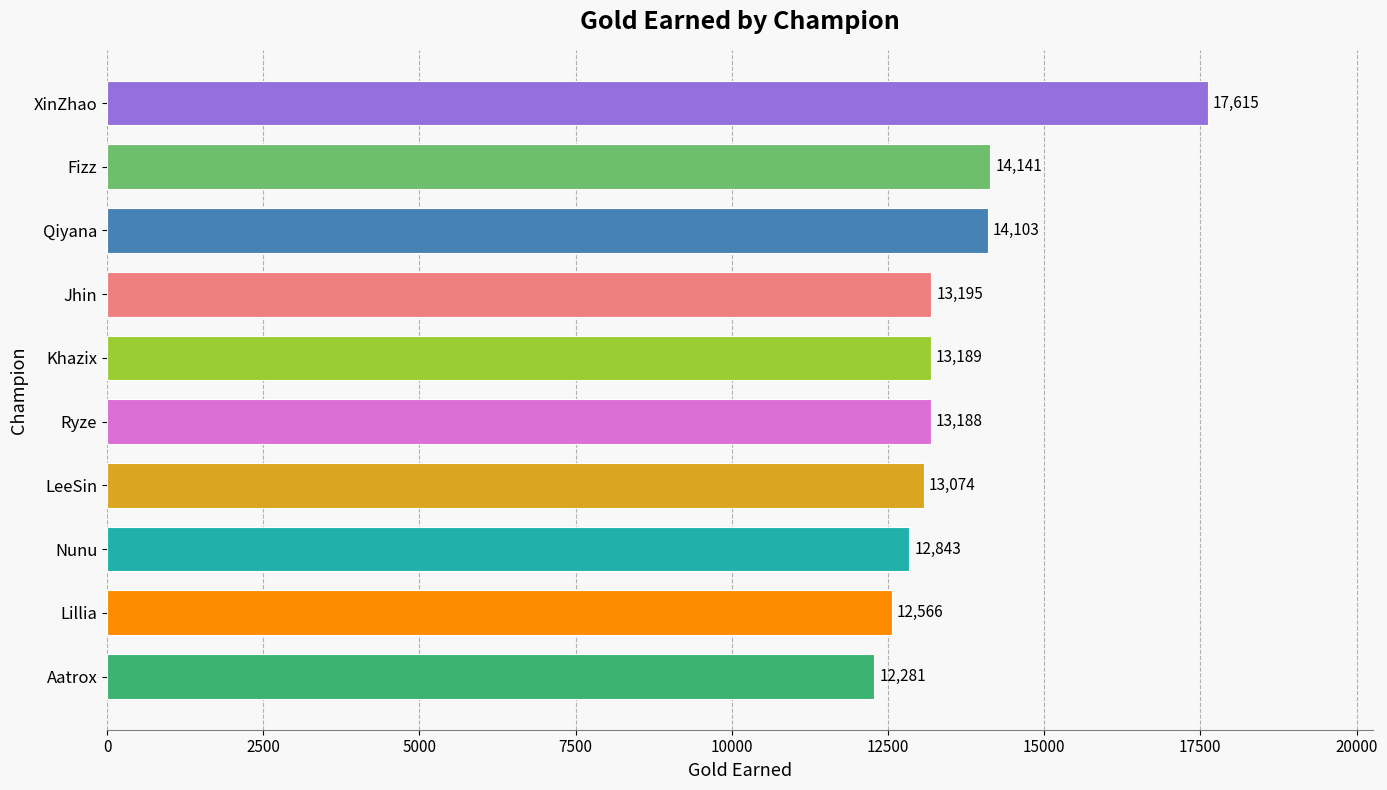

Where is the data nearest to the value 14948?

Fizz